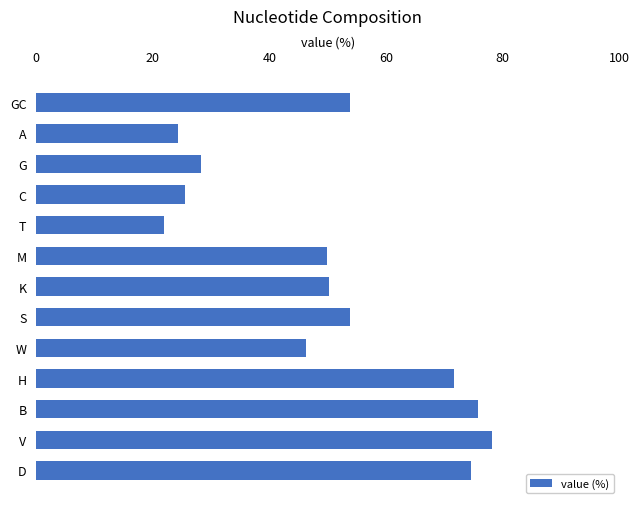

How many bars are there in total?

13